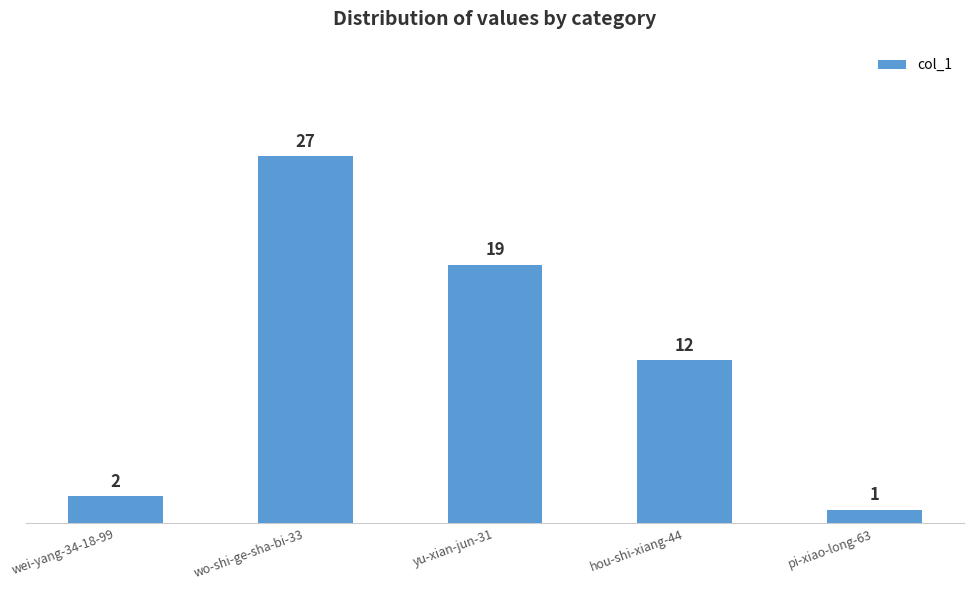

What is the change in value from hou-shi-xiang-44 to pi-xiao-long-63?

-11